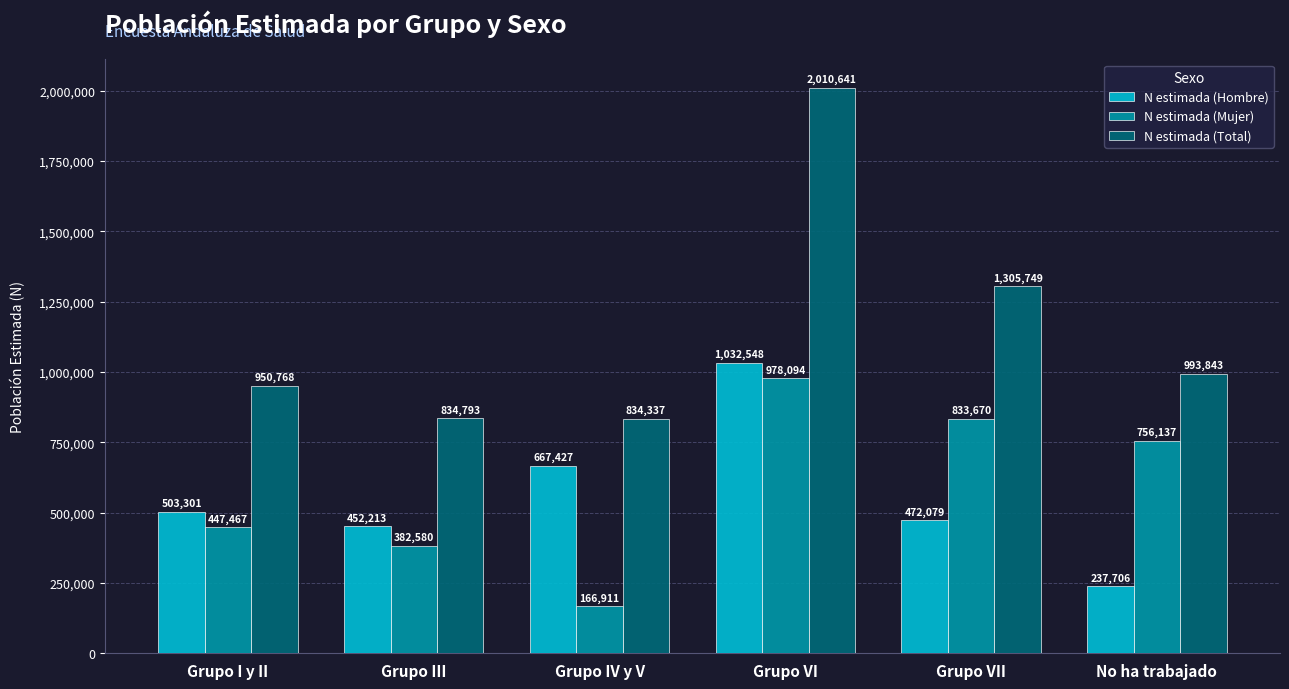

True or false: N estimada (Hombre) has a value of 472079 at Grupo VII.

True